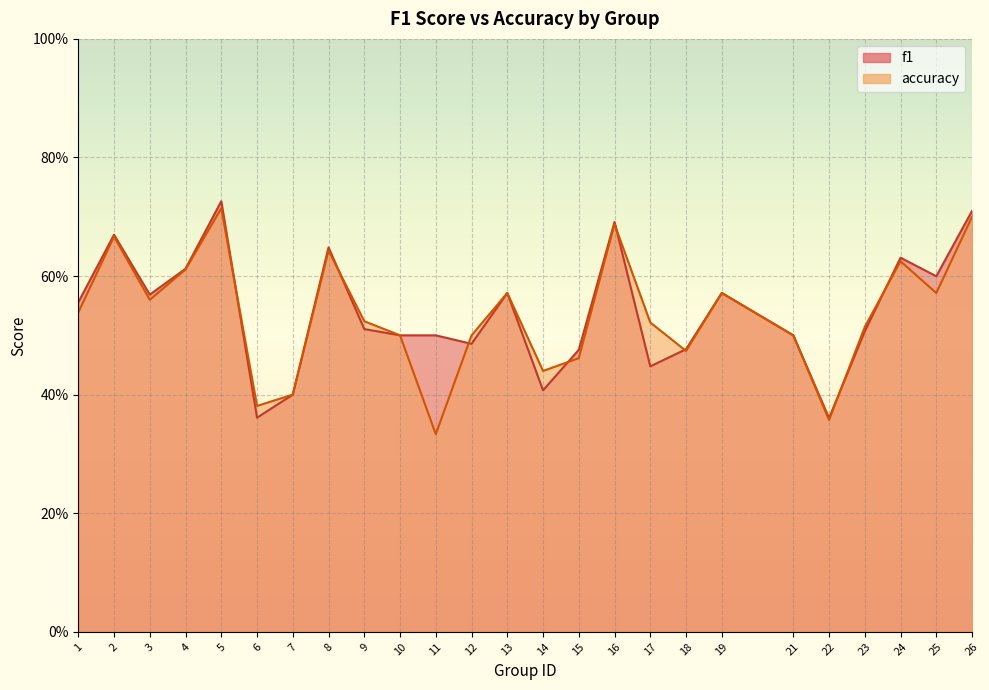

What is the sum of all f1 values?

13.5